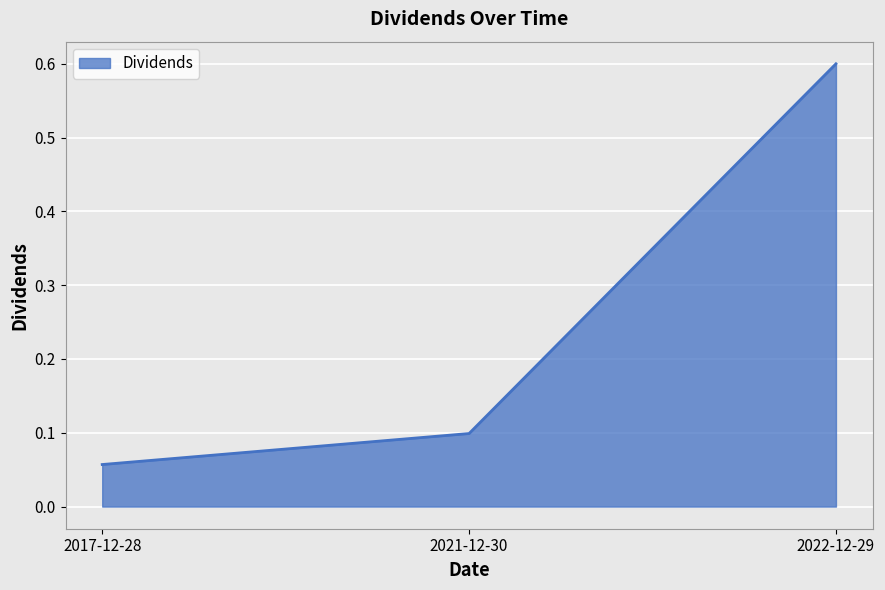

What is the sum of the values at 2017-12-28 and 2022-12-29?

0.7